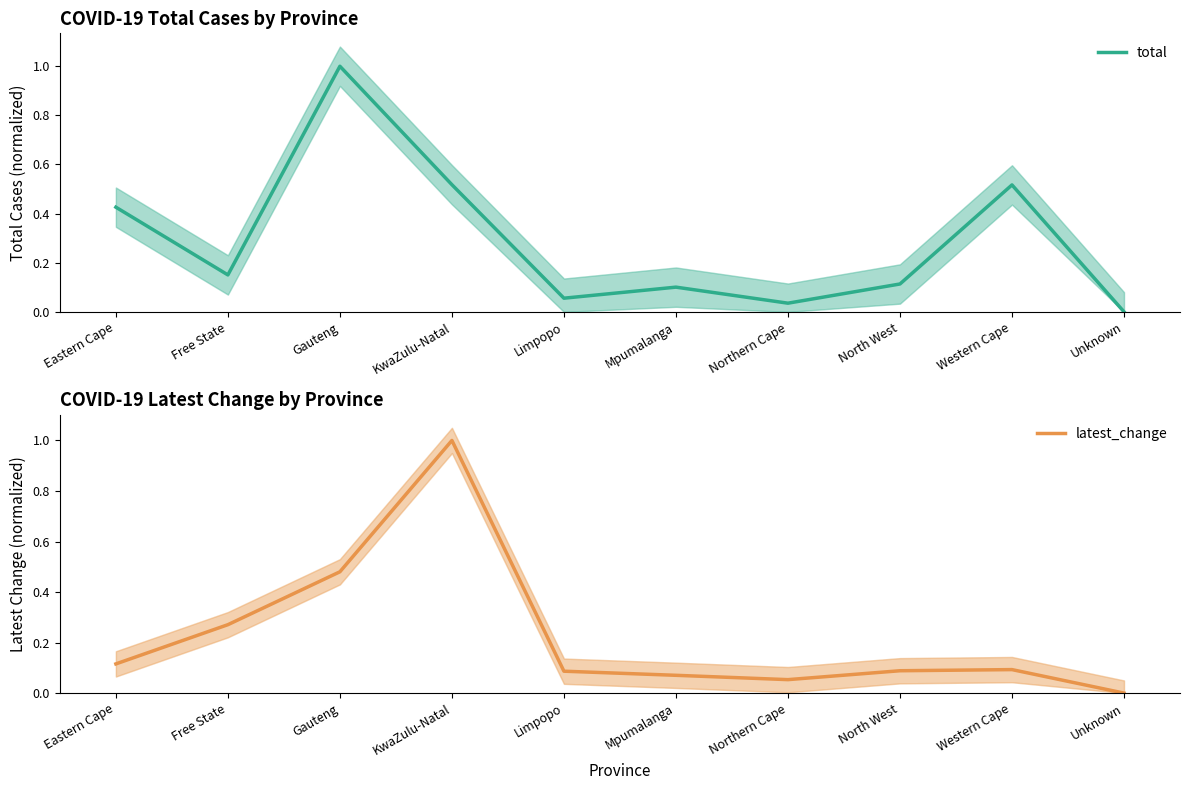

After their last crossing, which series has the higher values: latest_change or total?

total